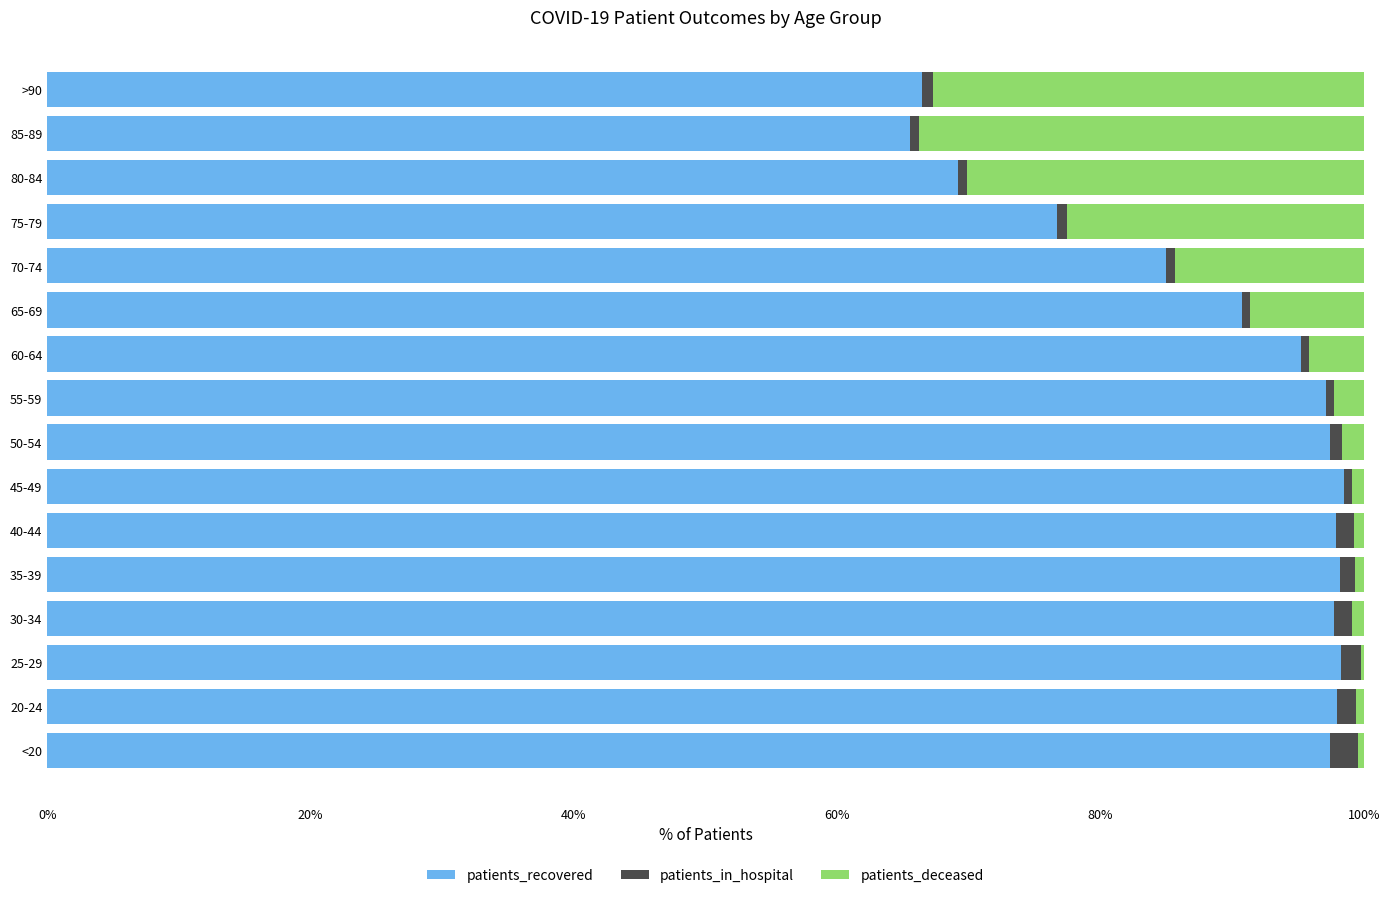

What are all the series names shown in the legend?

patients_recovered, patients_in_hospital, patients_deceased